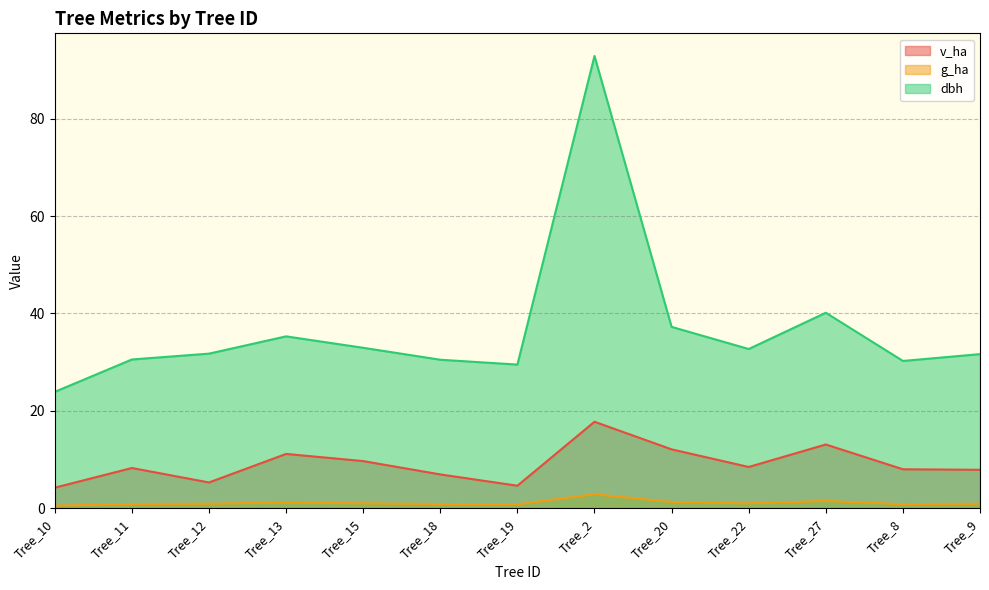

At how many categories does at least one series exceed 20?

13